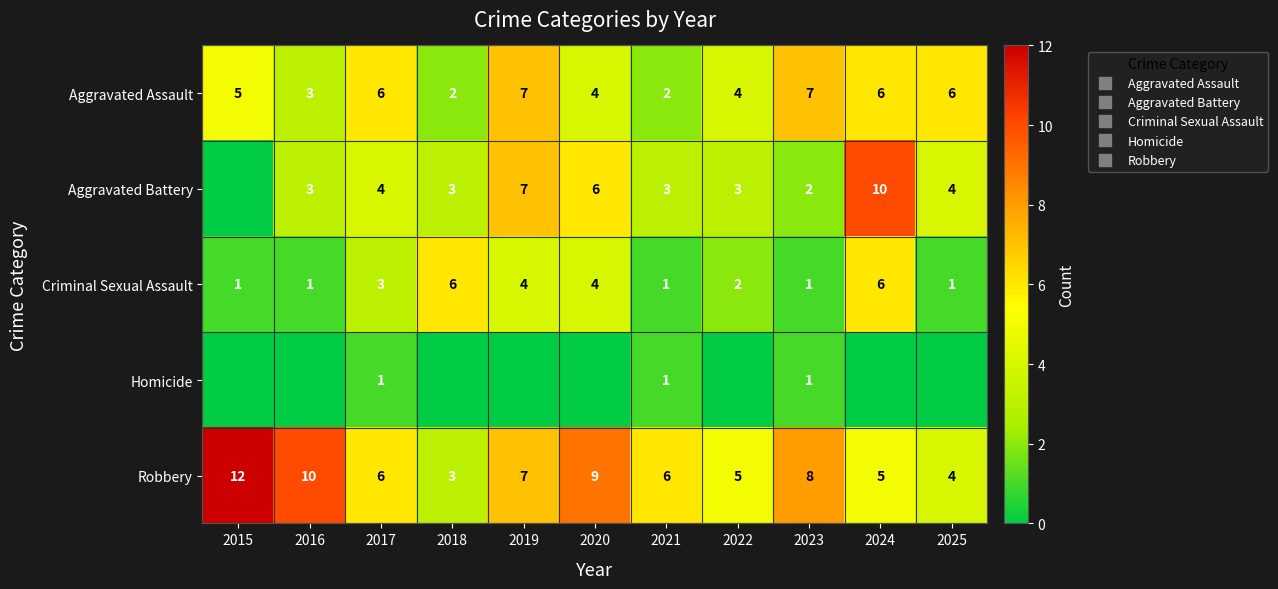

Is the value of Homicide at 2019 greater than the value of Aggravated Assault at 2015?

No